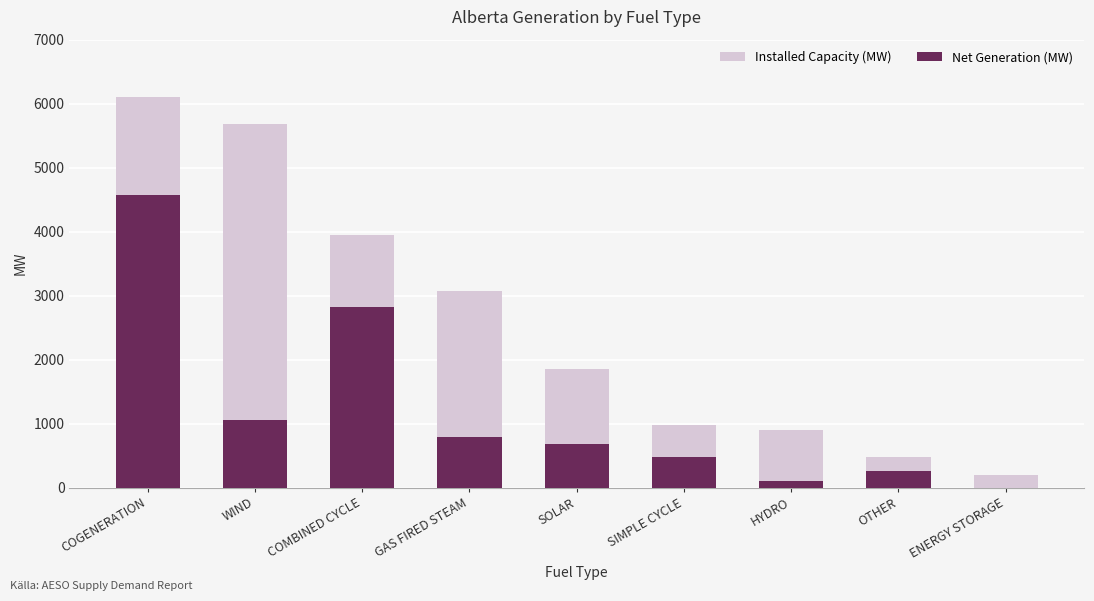

What is the maximum value for Net Generation (MW)?

4579